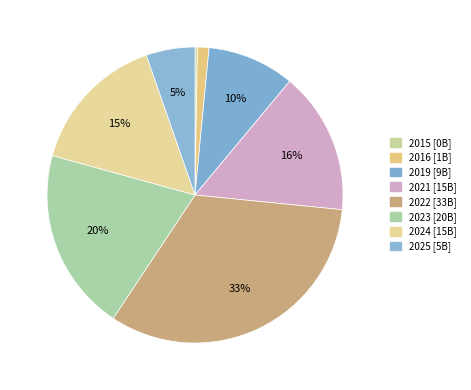

Which slice is the largest?

2022